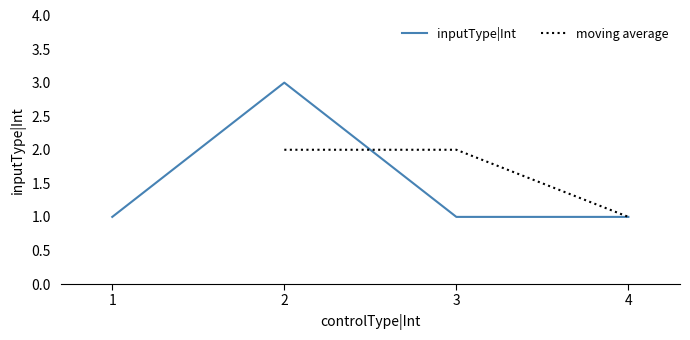

True or false: inputType|Int has a value of 0 at 3.

False